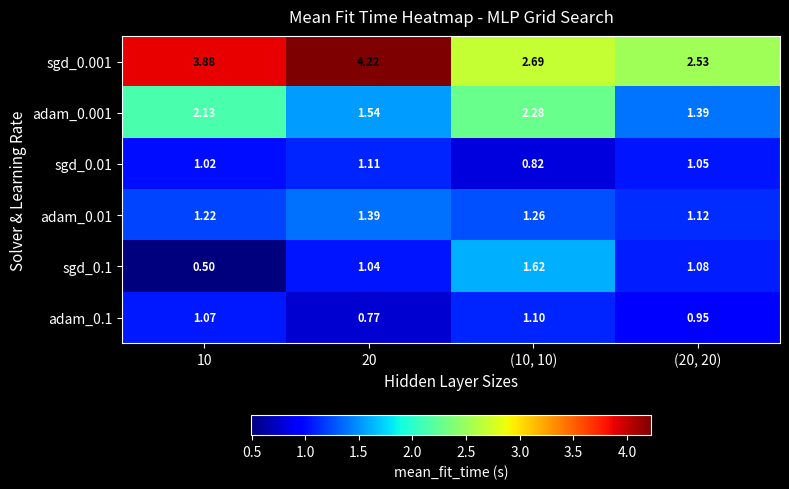

At which category does the chart reach its peak across all series?

20